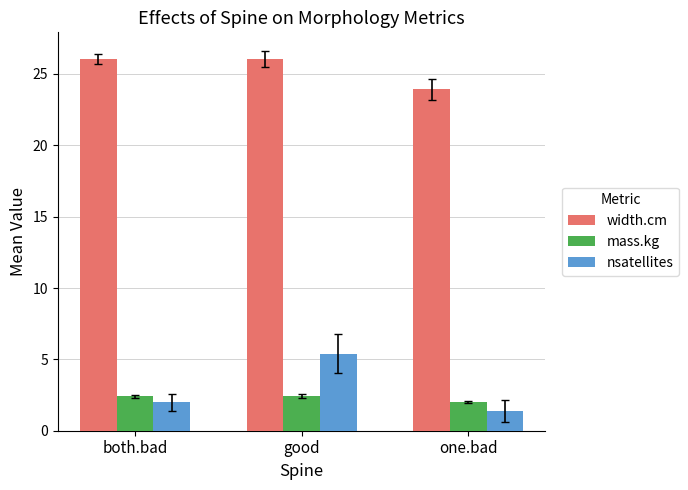

What is the total value across all series at both.bad?

30.4